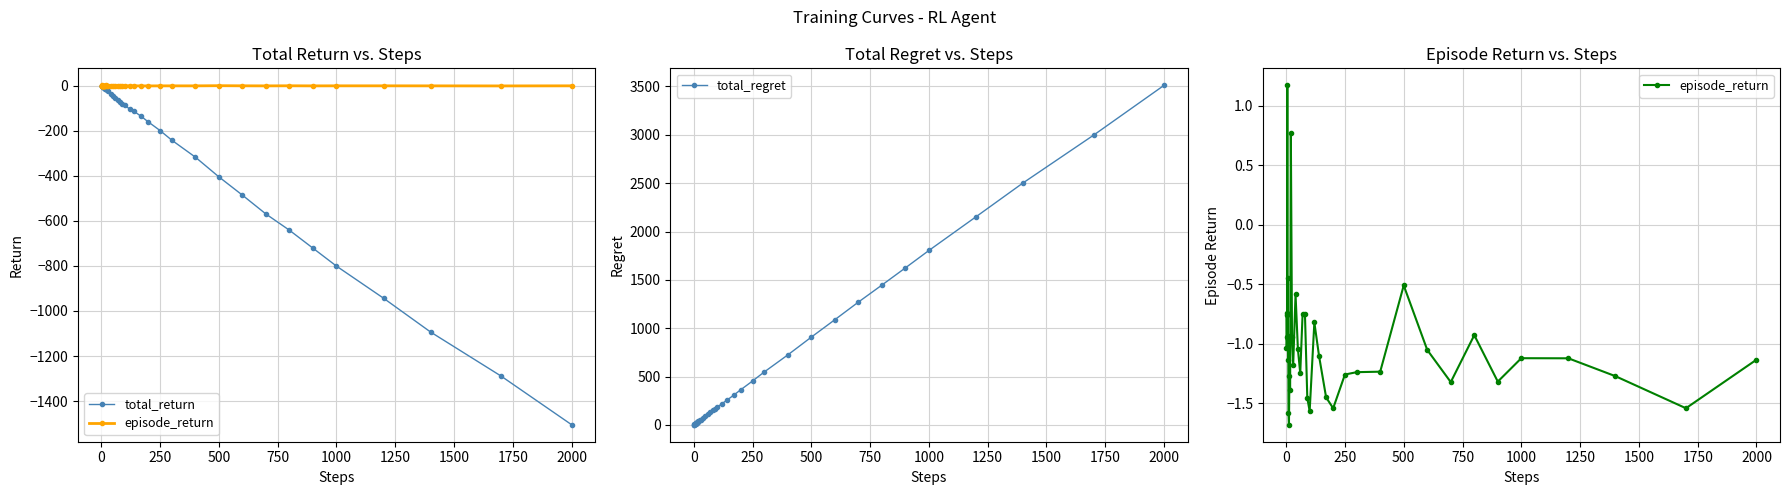

What are all the series names shown in the legend?

total_return, episode_return, total_regret